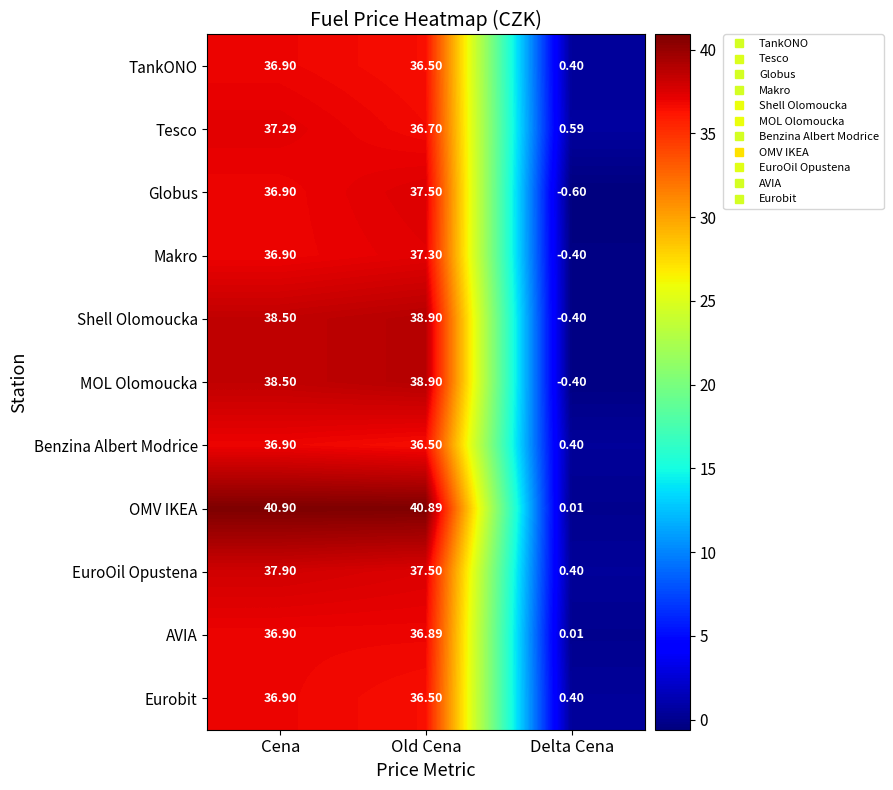

At which label is MOL Olomoucka closest to 19?

Delta Cena